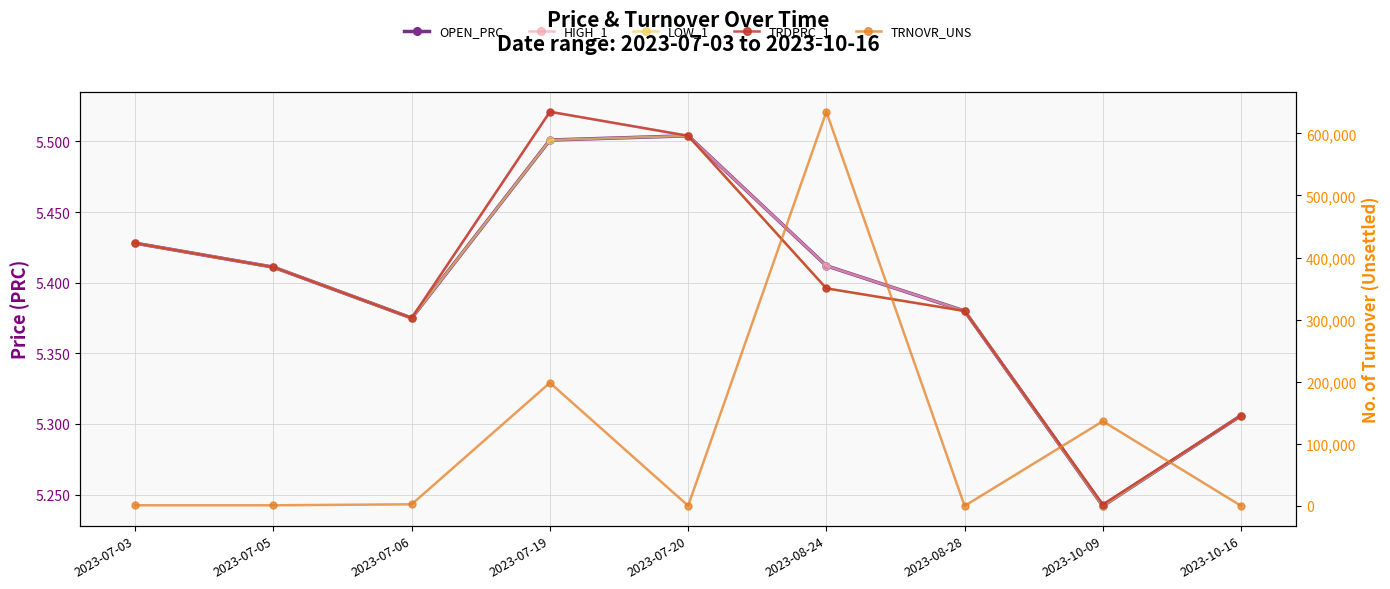

Where is HIGH_1 nearest to the value 5?

2023-10-09